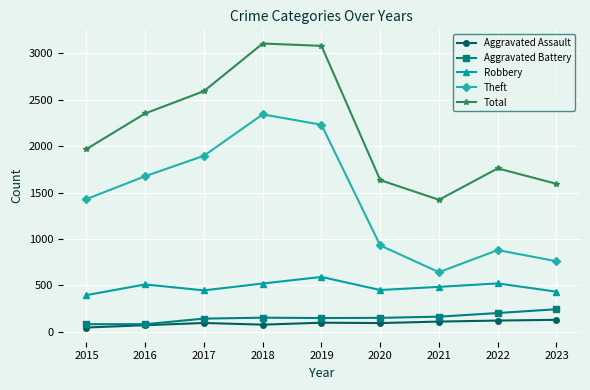

What is the difference between the highest and lowest values at 2019?

2982